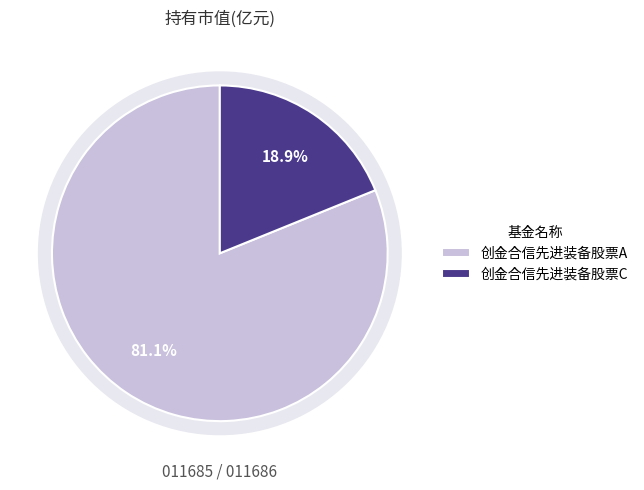

To the nearest percent, what is the difference between the largest and smallest slice percentages?

62%